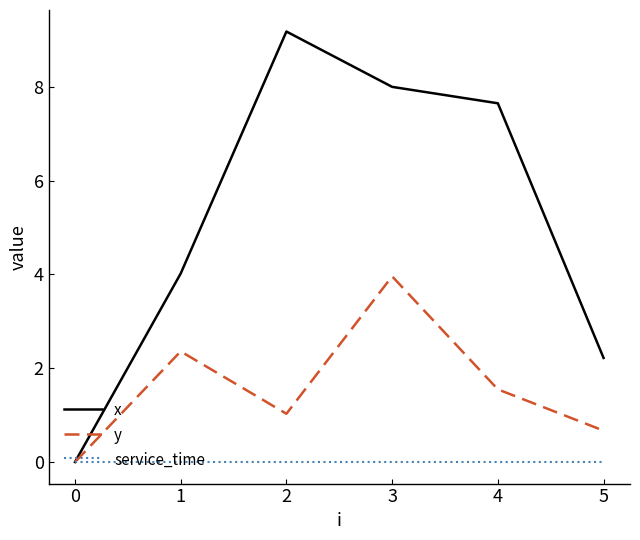

What is the spread (max minus min) of values at 2?

9.2